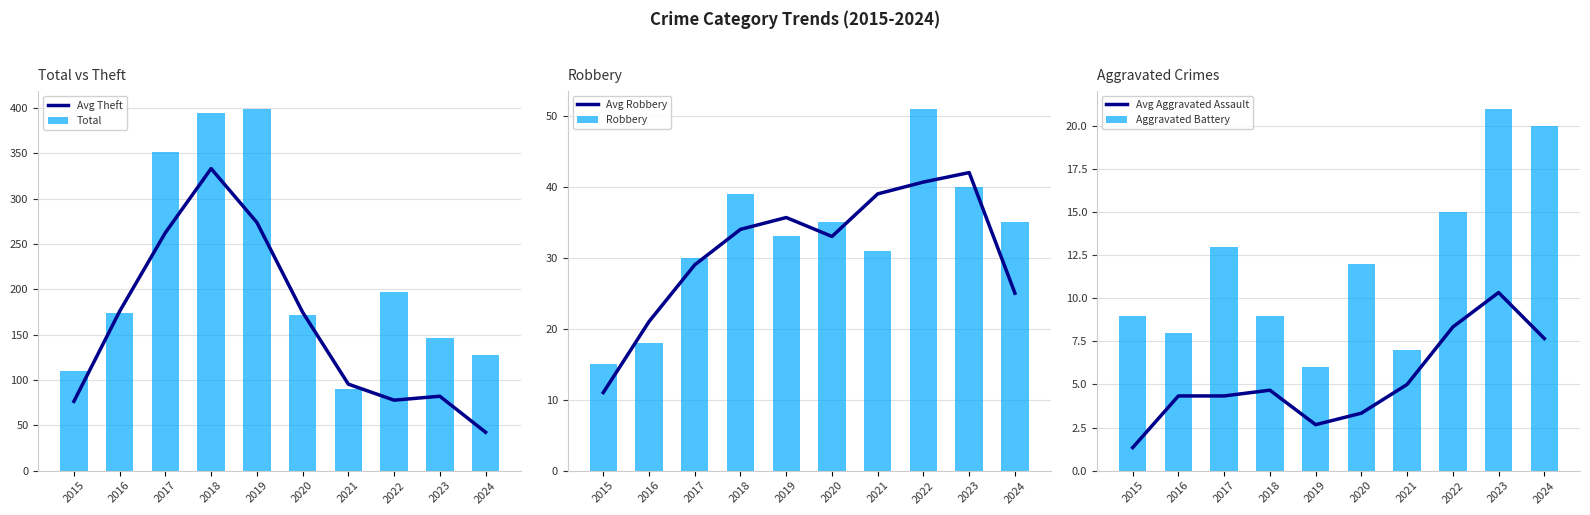

What is the difference between the Avg Aggravated Assault values at 2020 and 2018?

1.3